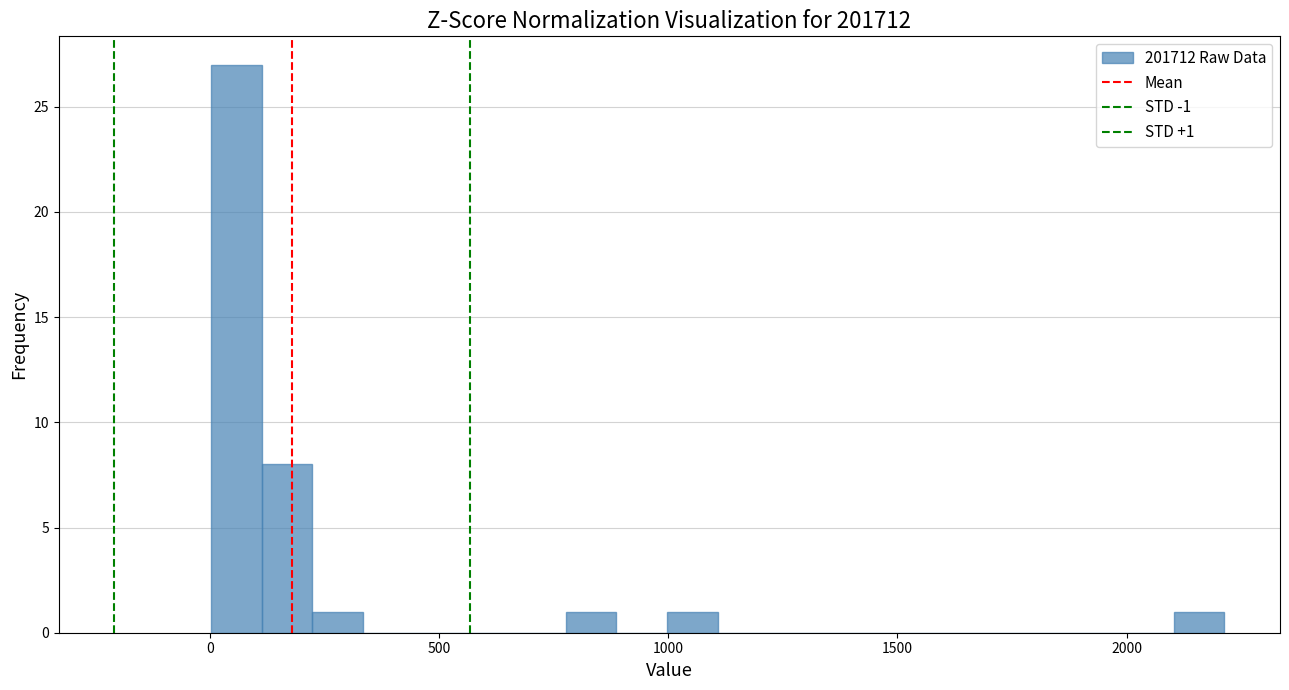

Read against the x-axis, roughly where is the centre of the tallest bar?

50